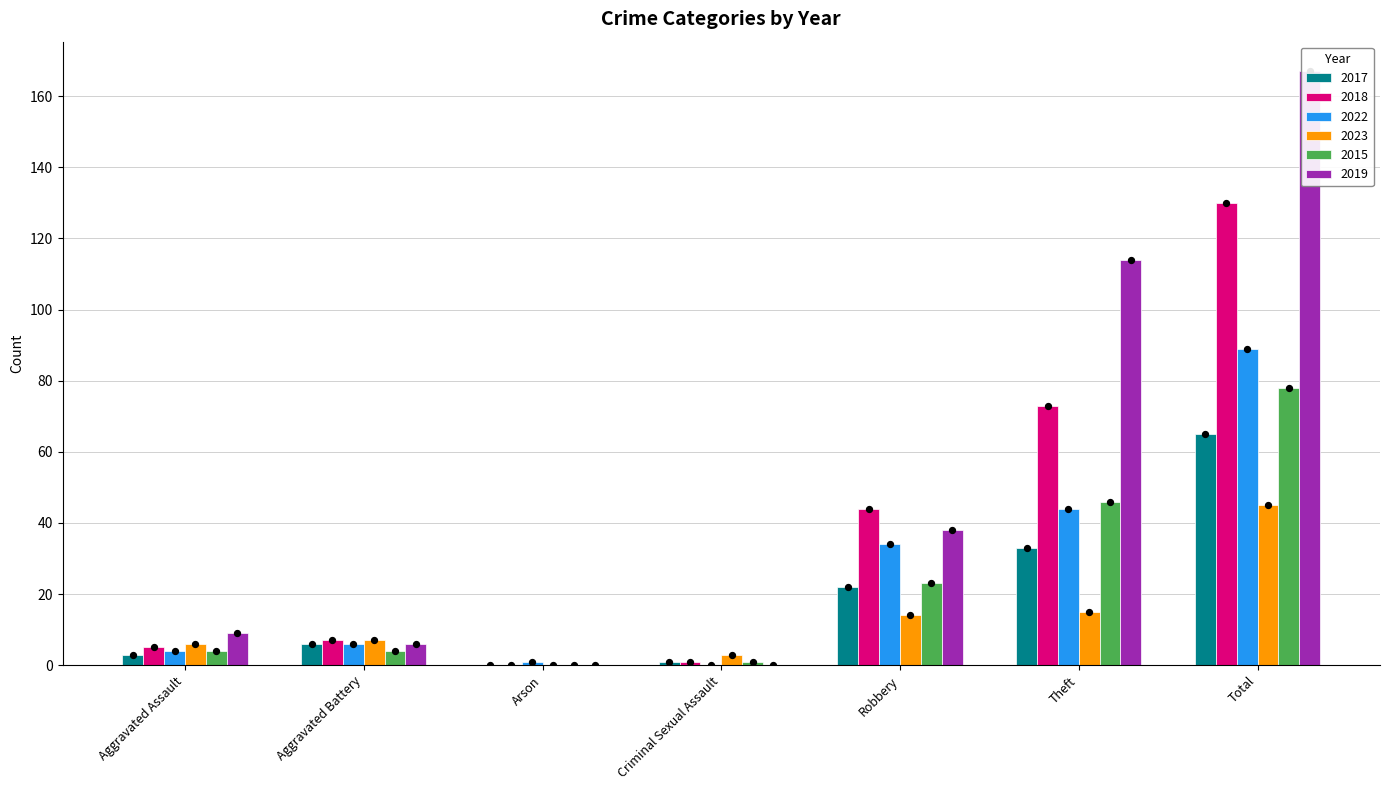

What is the total value across all series at Aggravated Assault?

31